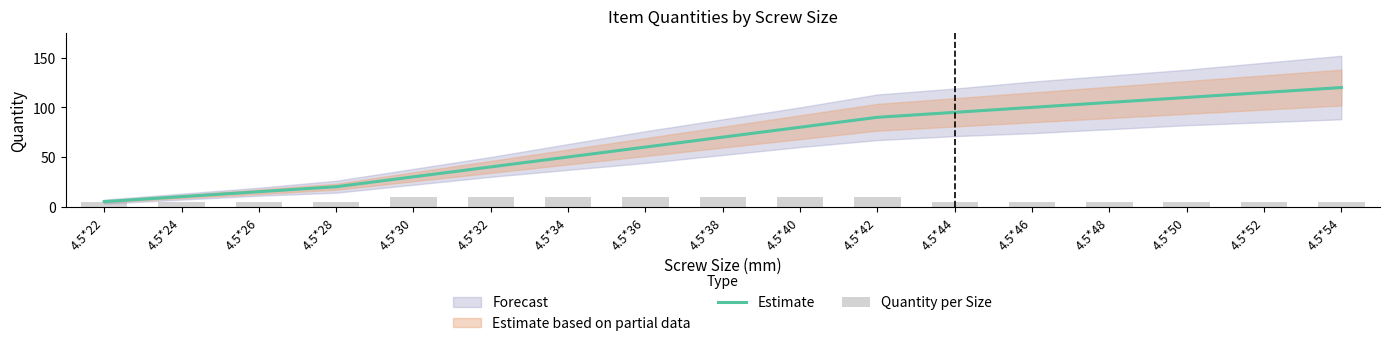

What is the value of the Estimate bar at the 5th from the left?

30